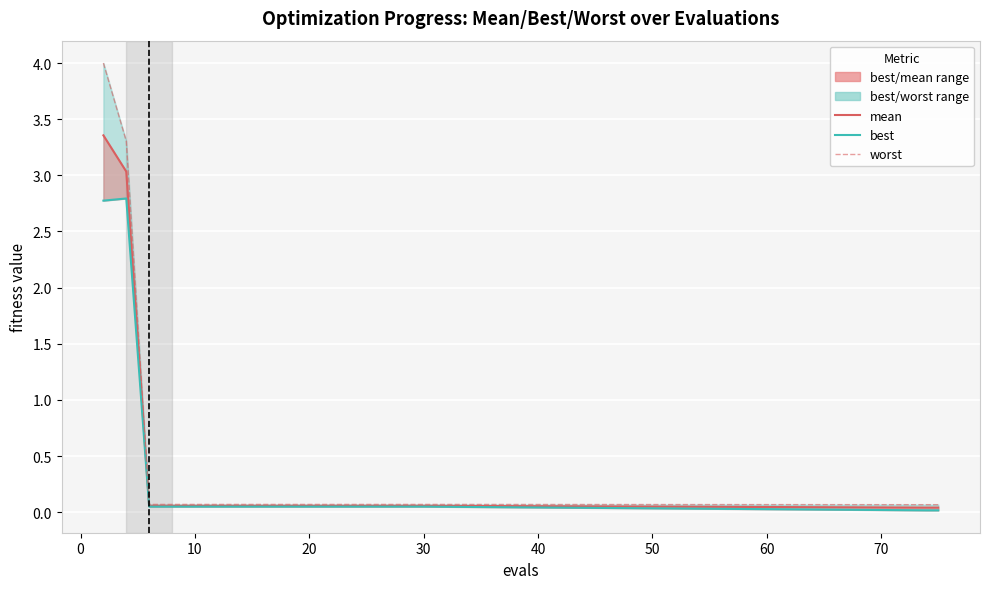

What is the total value across all series at 10?

0.2